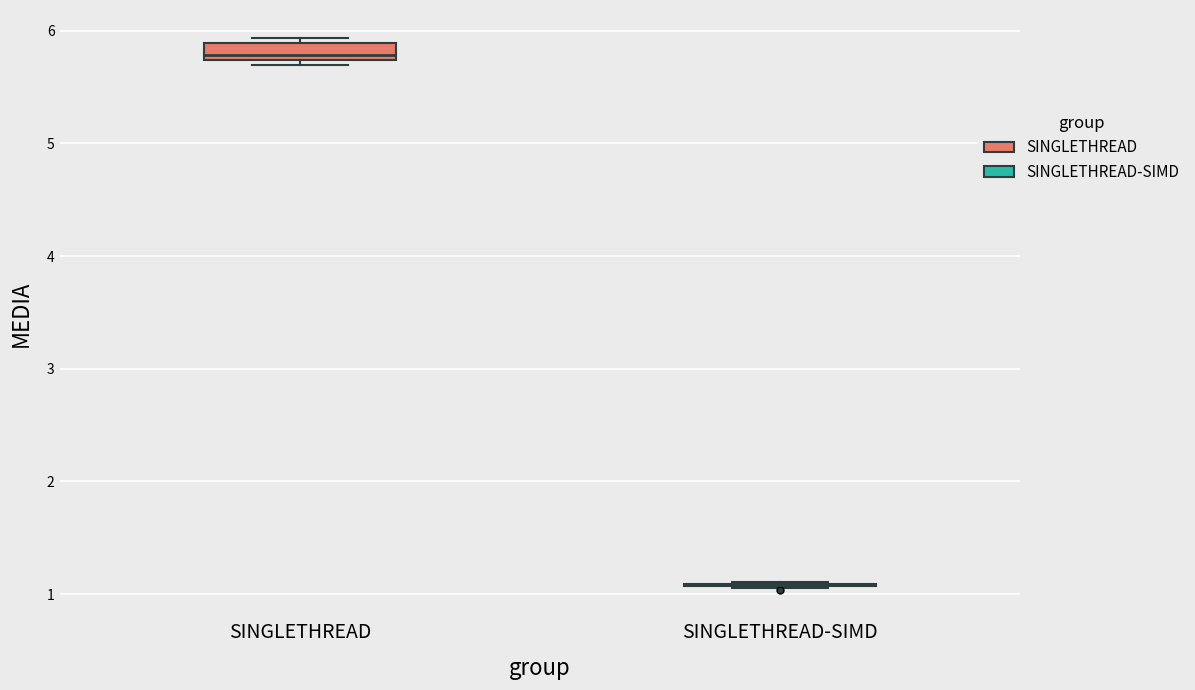

Where is the upper edge of the box for SINGLETHREAD on the y-axis? The values are not printed on the chart, so give them approximately, as read against the axis.

5.9